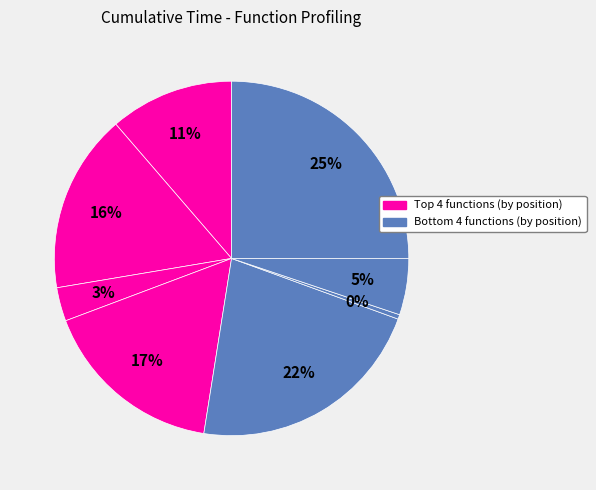

Count the number of slices in the pie.

8